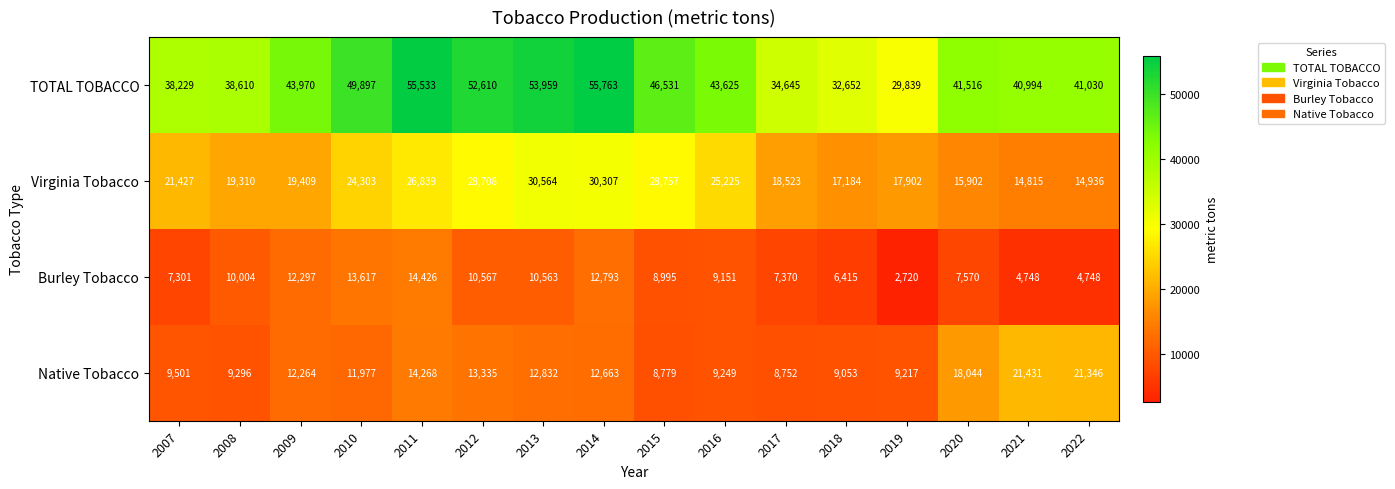

What is the sum of the Burley Tobacco values at 2017 and 2019?

10090